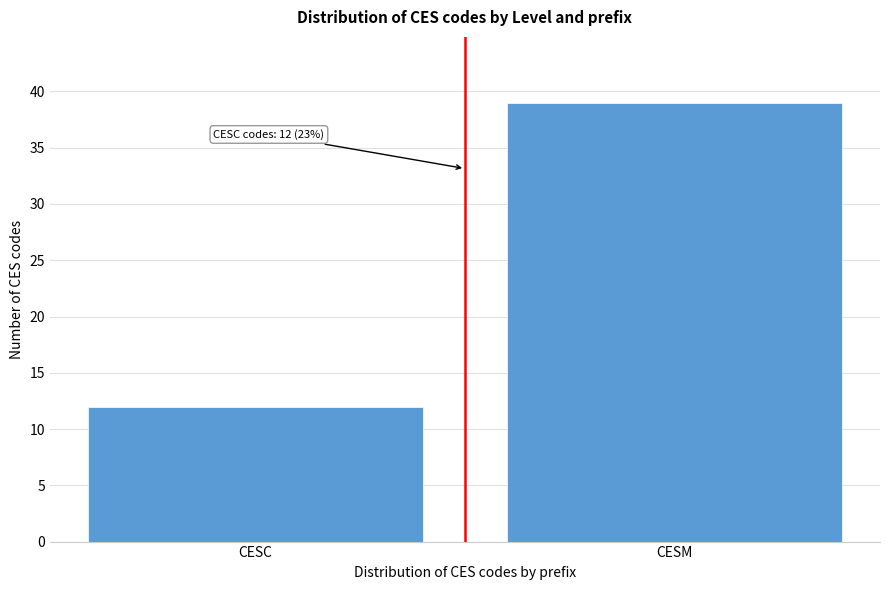

Reading right to left, extract all data points from this chart.

CESM=39	CESC=12